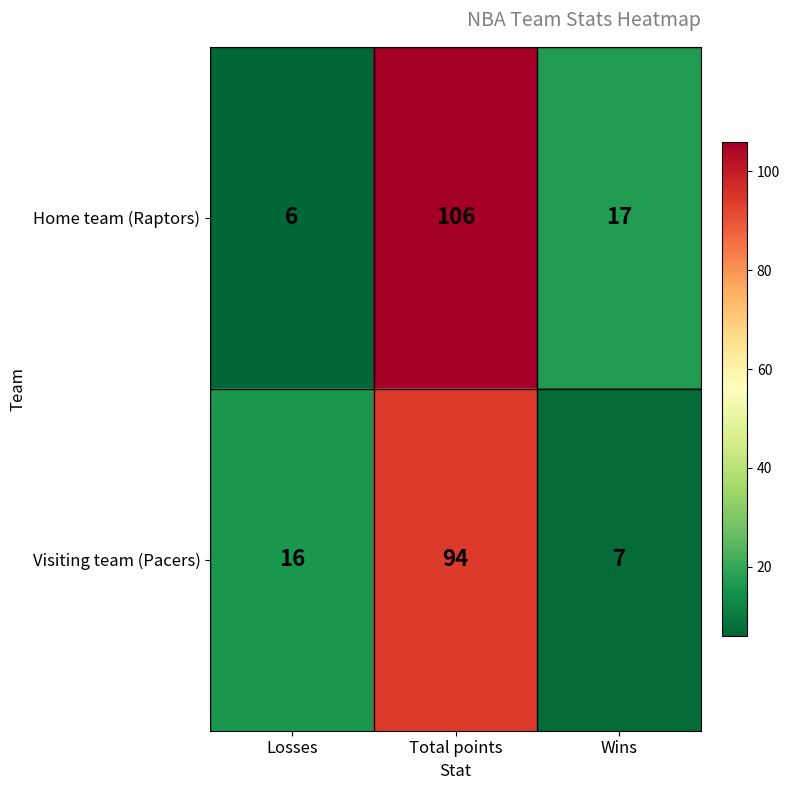

What is the total value across all series at Losses?

22